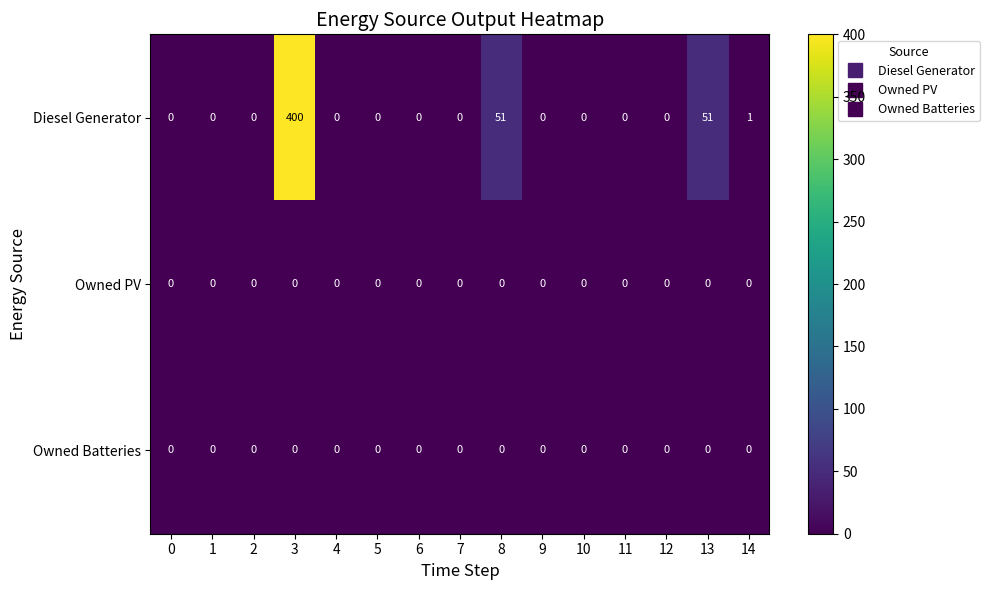

Which series has the largest range (max minus min)?

Diesel Generator